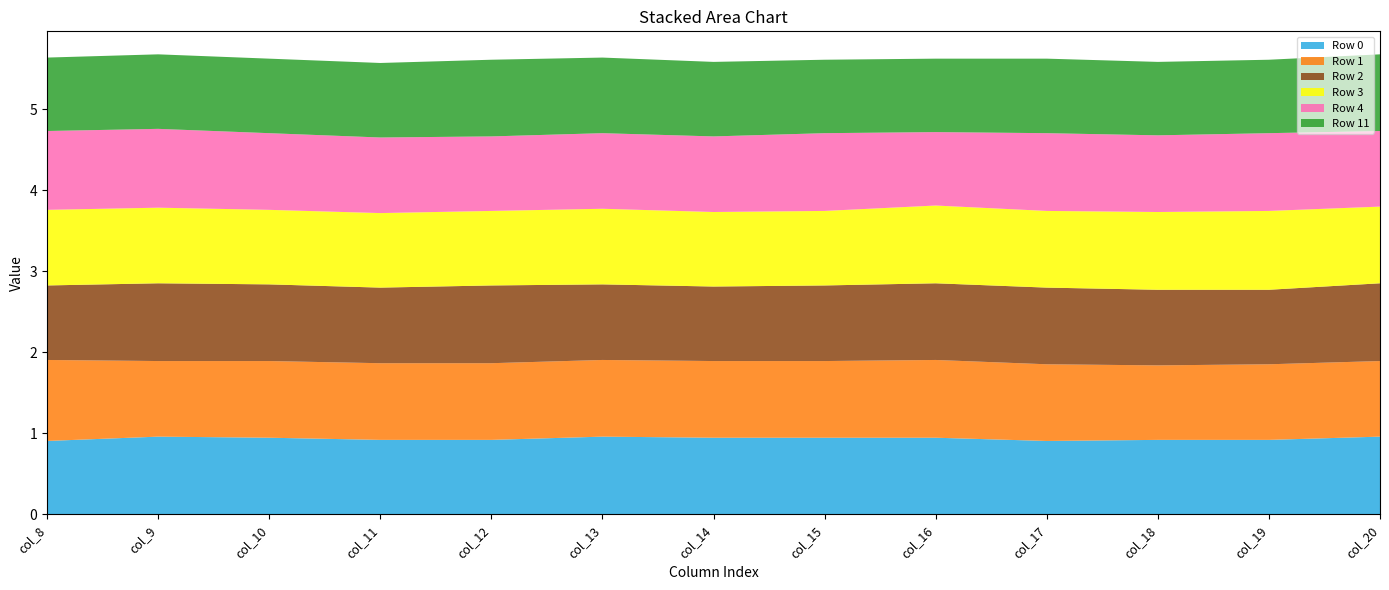

Reading left to right, extract all data points from this chart.

Row 0: col_8=0.9	col_9=1.0	col_10=0.9	col_11=0.9	col_12=0.9	col_13=1.0	col_14=0.9	col_15=0.9	col_16=0.9	col_17=0.9	col_18=0.9	col_19=0.9	col_20=1.0
Row 1: col_8=1.0	col_9=0.9	col_10=0.9	col_11=0.9	col_12=0.9	col_13=0.9	col_14=0.9	col_15=0.9	col_16=1.0	col_17=0.9	col_18=0.9	col_19=0.9	col_20=0.9
Row 2: col_8=0.9	col_9=1.0	col_10=0.9	col_11=0.9	col_12=1.0	col_13=0.9	col_14=0.9	col_15=0.9	col_16=0.9	col_17=0.9	col_18=0.9	col_19=0.9	col_20=1.0
Row 3: col_8=0.9	col_9=0.9	col_10=0.9	col_11=0.9	col_12=0.9	col_13=0.9	col_14=0.9	col_15=0.9	col_16=1.0	col_17=0.9	col_18=1.0	col_19=1.0	col_20=0.9
Row 4: col_8=1.0	col_9=1.0	col_10=0.9	col_11=0.9	col_12=0.9	col_13=0.9	col_14=0.9	col_15=1.0	col_16=0.9	col_17=1.0	col_18=0.9	col_19=1.0	col_20=0.9
Row 11: col_8=0.9	col_9=0.9	col_10=0.9	col_11=0.9	col_12=0.9	col_13=0.9	col_14=0.9	col_15=0.9	col_16=0.9	col_17=0.9	col_18=0.9	col_19=0.9	col_20=0.9